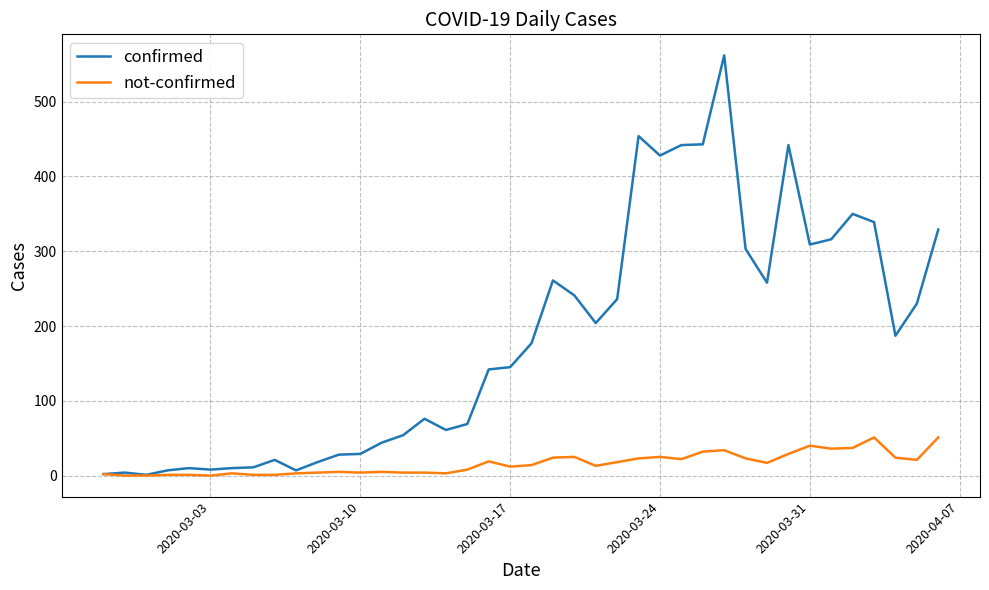

What is the sum of all confirmed values?

7258